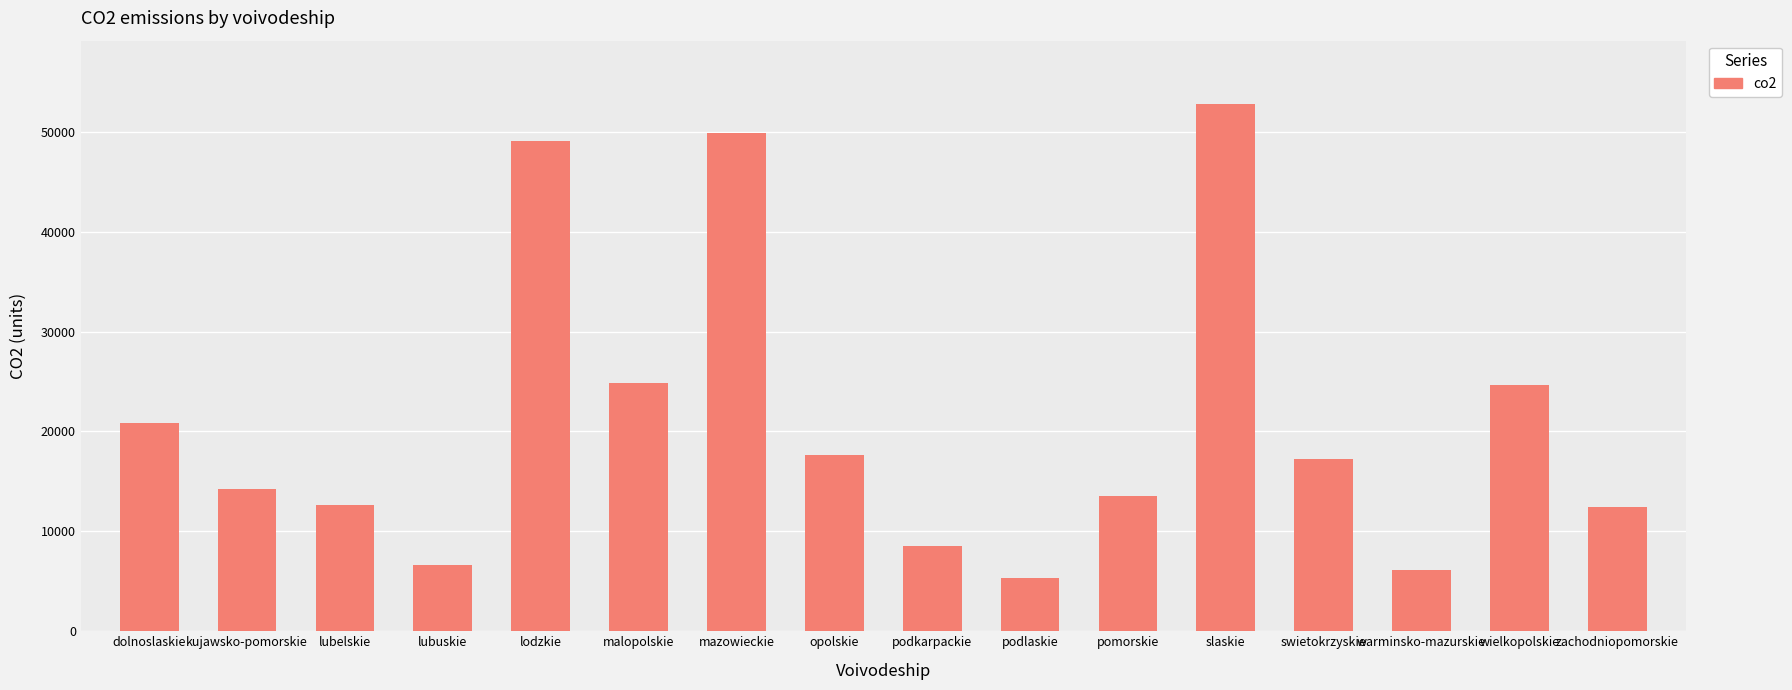

Where does the data first go above 17261?

dolnoslaskie